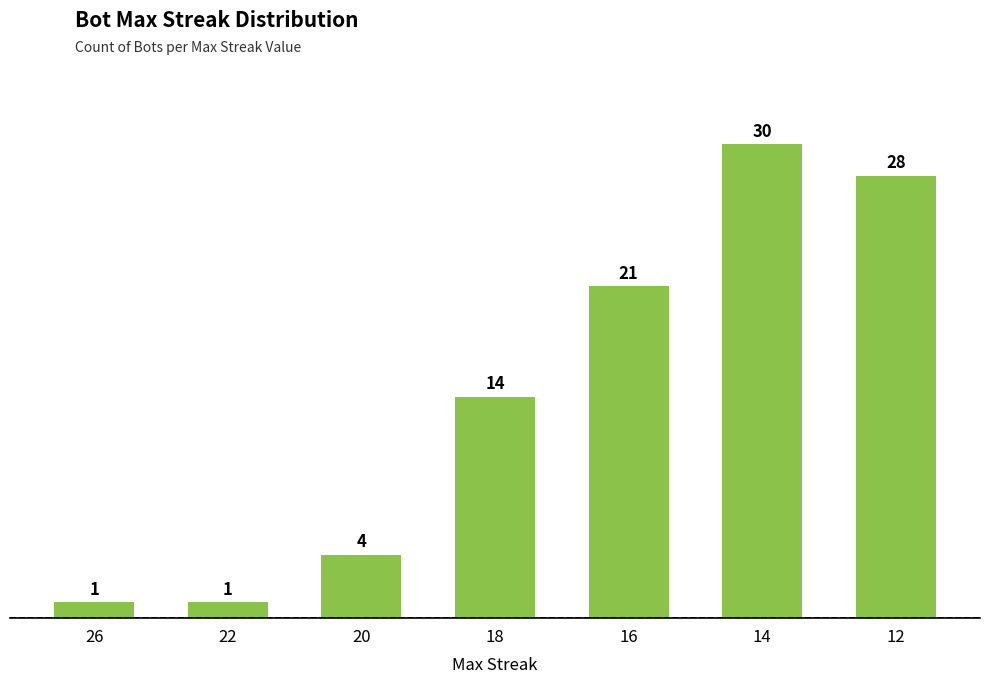

Read the value at 12, to the nearest 10.

30